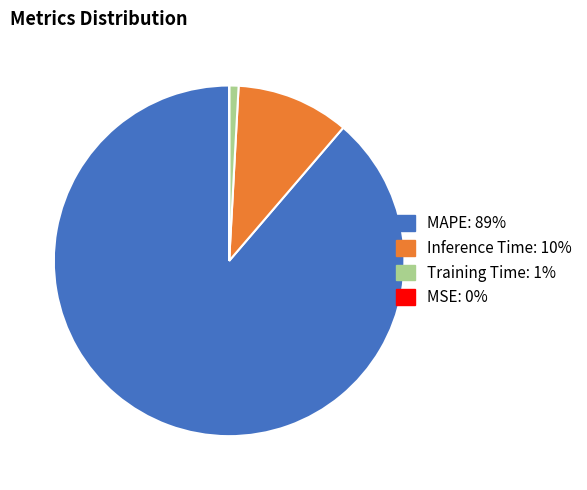

True or false: Training Time accounts for 1% of the total.

True